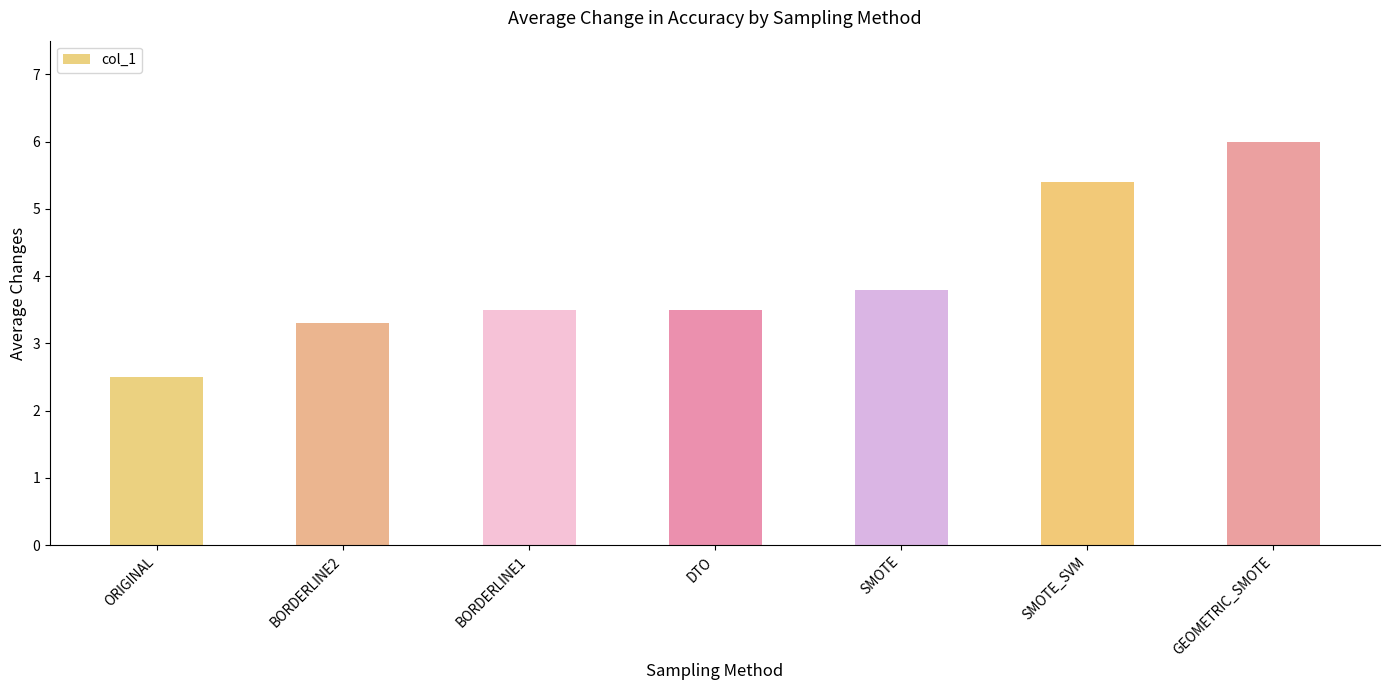

What is the greatest value displayed?

6.0